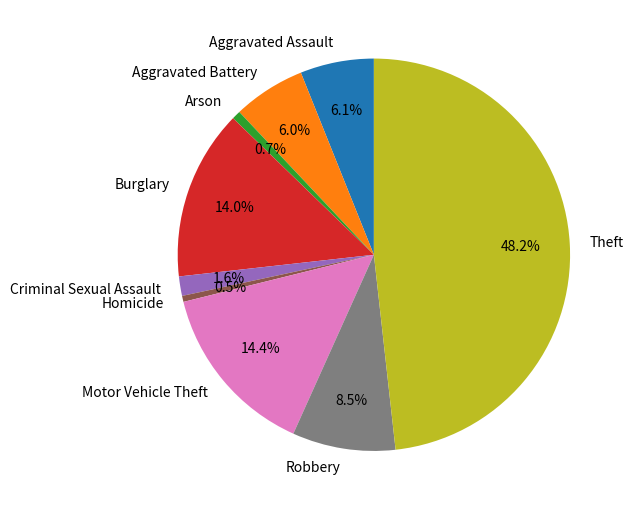

Which has a higher value, Aggravated Assault or Criminal Sexual Assault?

Aggravated Assault